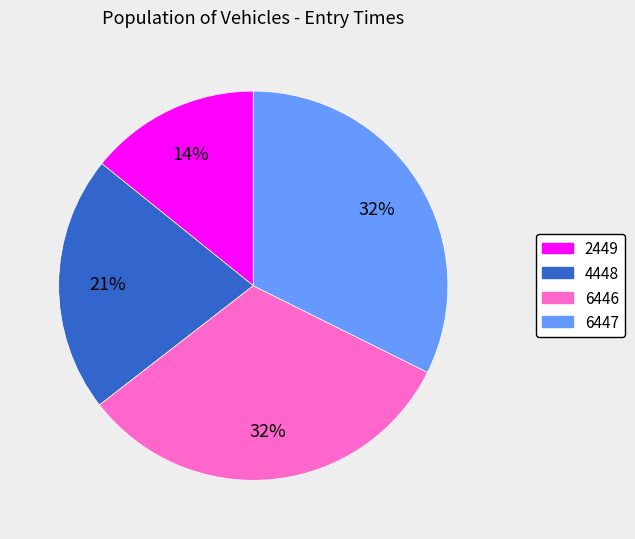

Which category has the smallest portion of the pie?

2449